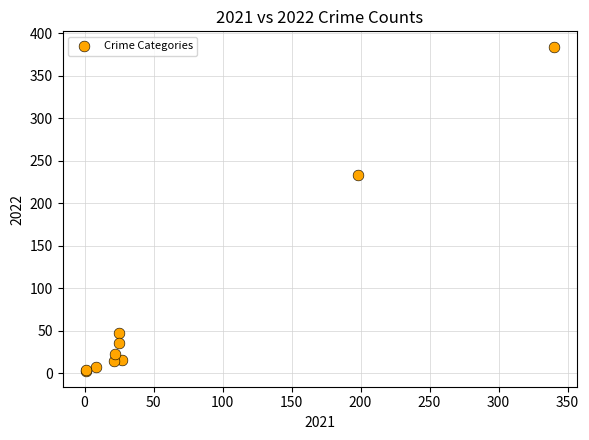

What Y value in the scatter plot is closest to 193?

233